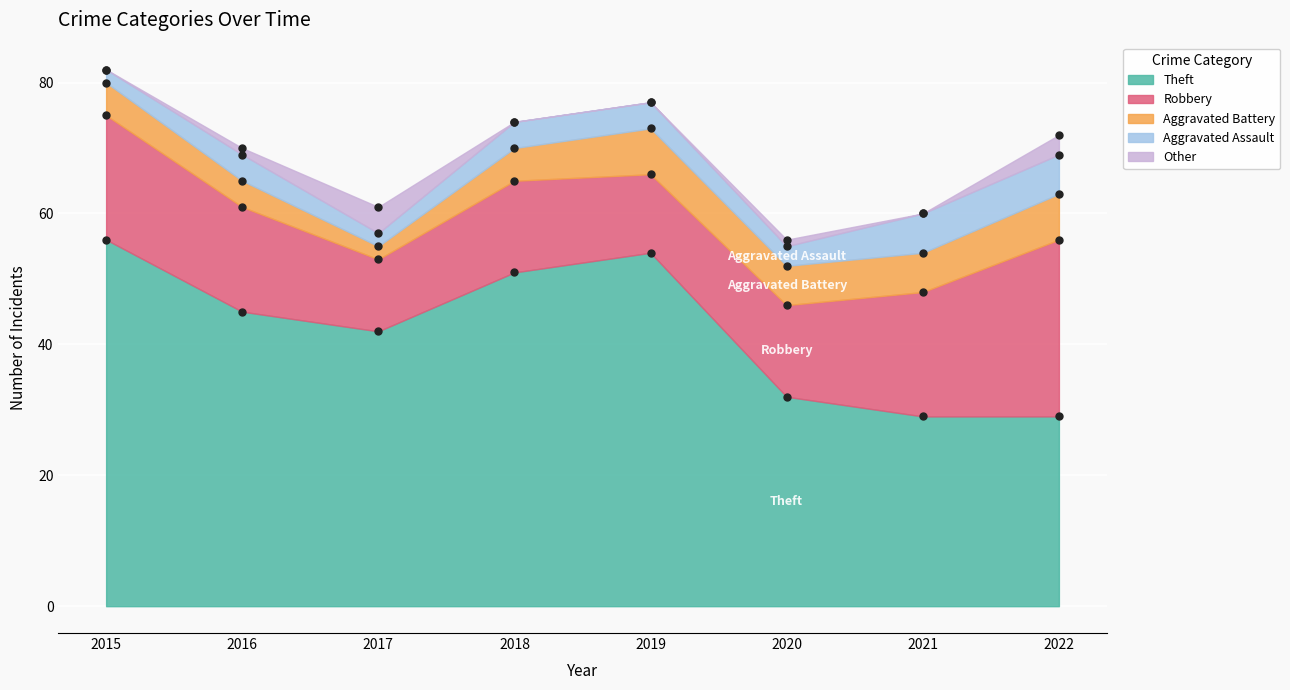

What is the value of the Theft point at the 3rd from the left?

42